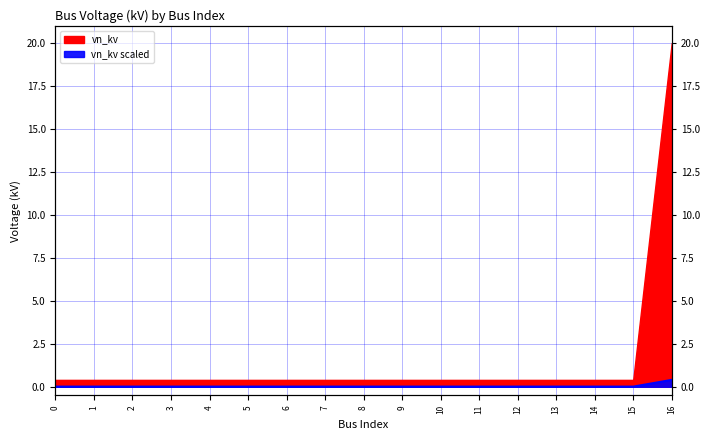

True or false: the data shows 0.0 at 7.

False